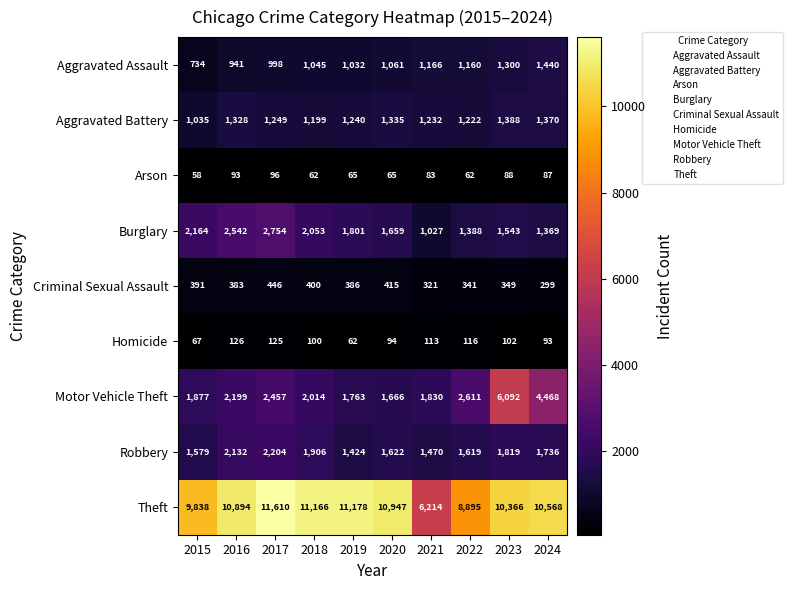

How many data points does each series have?

10